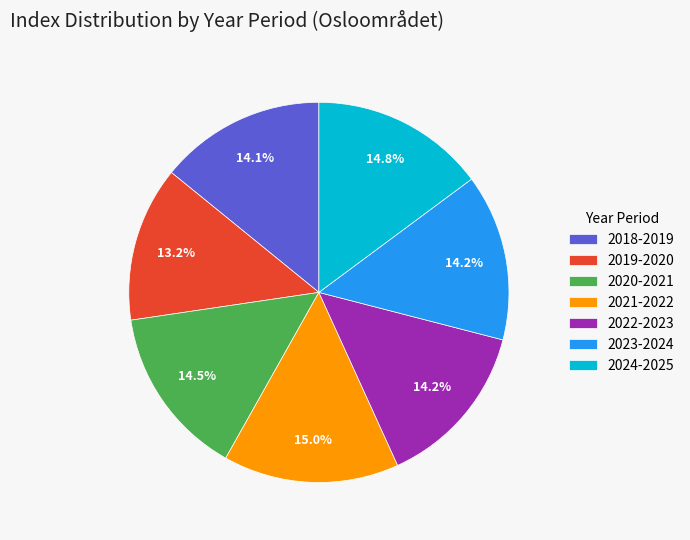

What is the ratio of the value at 2020-2021 to the value at 2024-2025?

1.0